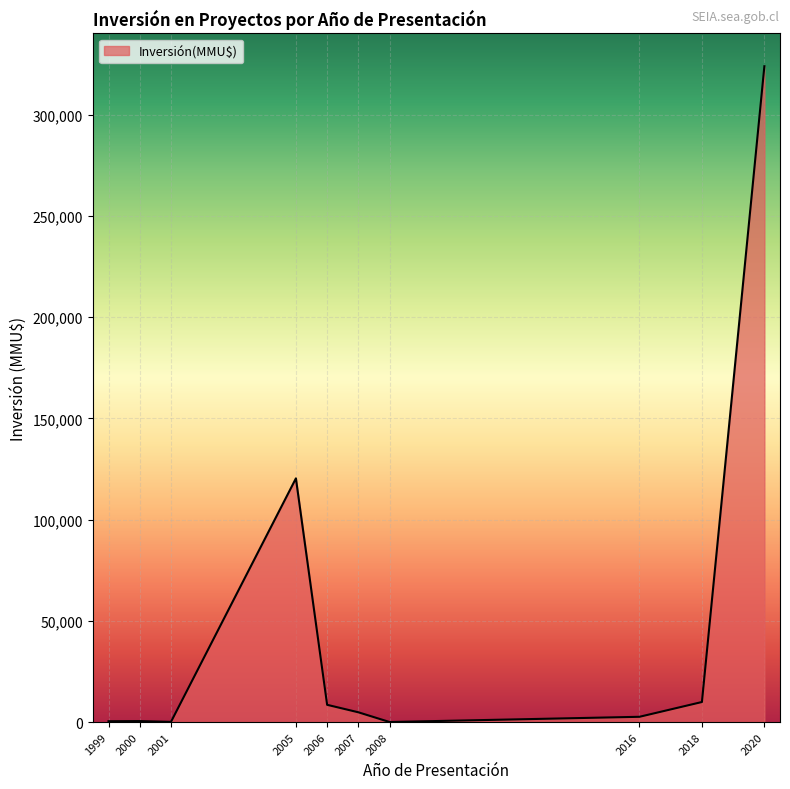

Is it true that the value at 2020 is 324020?

True